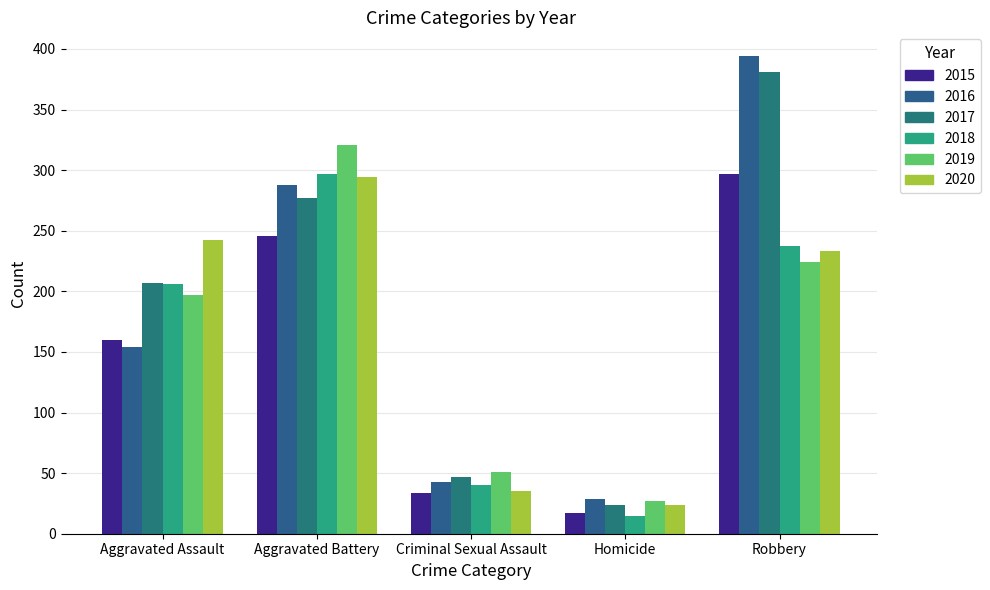

At how many categories does at least one series exceed 45?

4